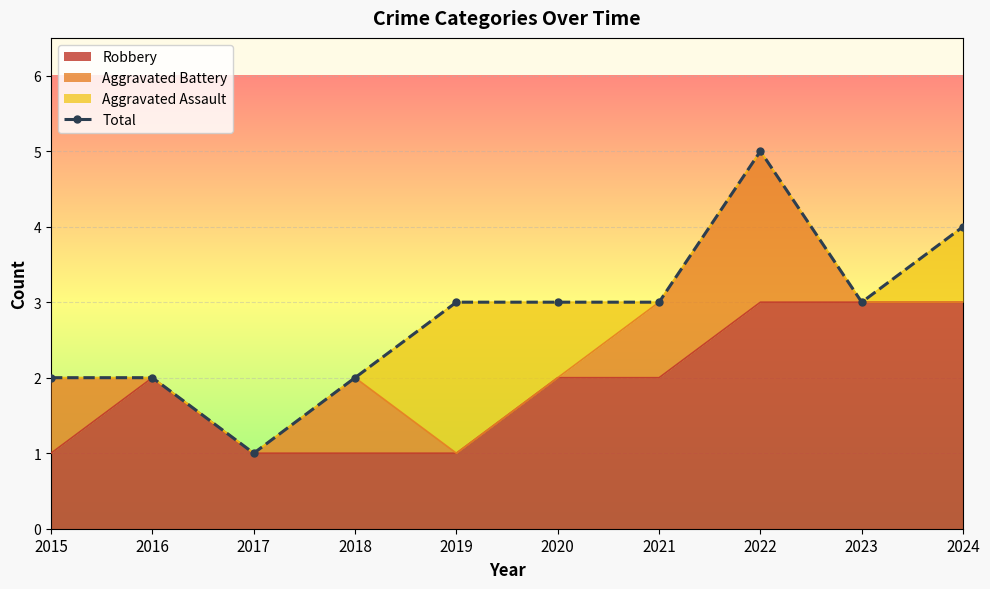

Rank the categories by value from highest to lowest.

2022, 2024, 2019, 2020, 2021, 2023, 2015, 2016, 2018, 2017